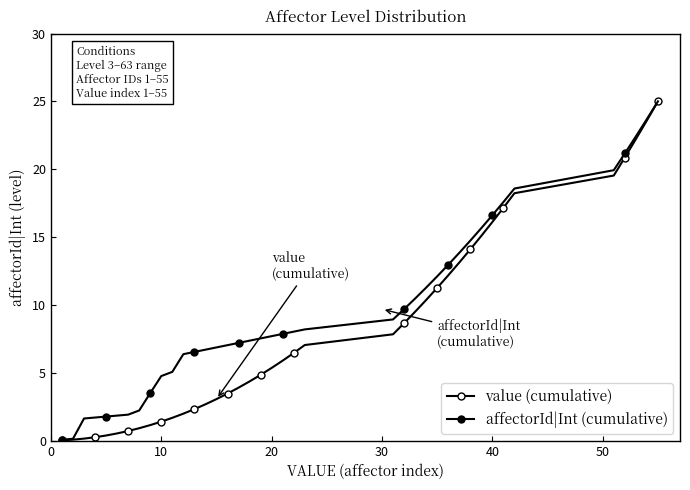

Is this an area chart (filled region under the line)?

No